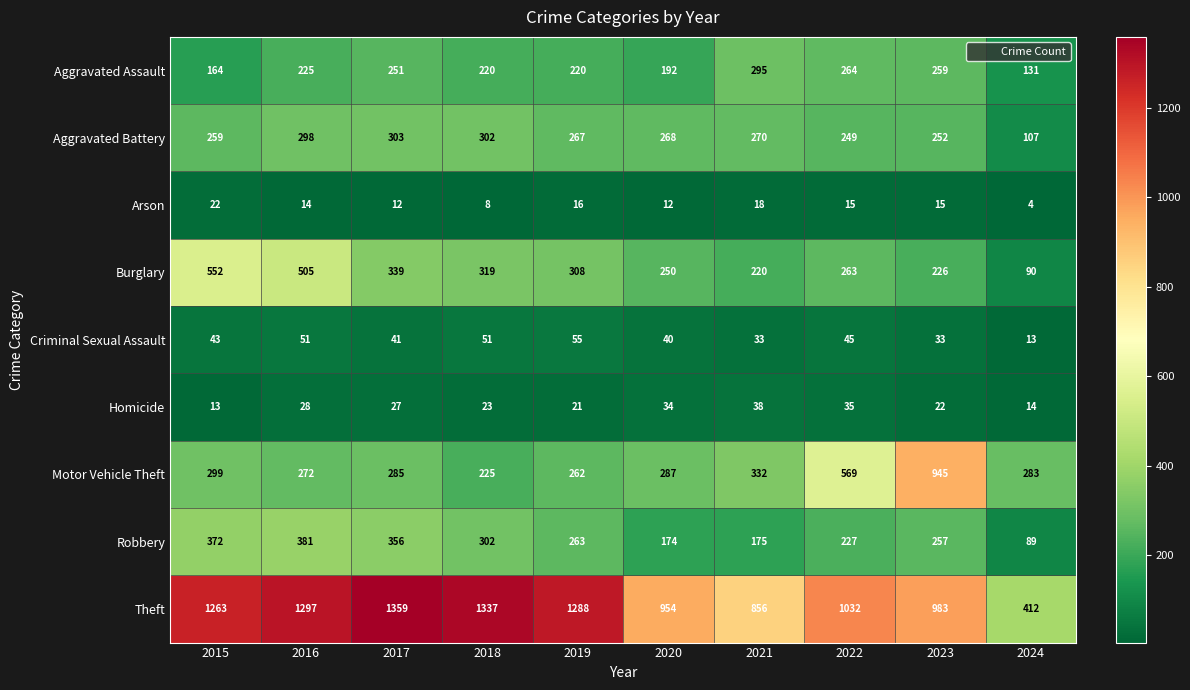

What is the difference between the second highest and minimum values in the Homicide series?

22